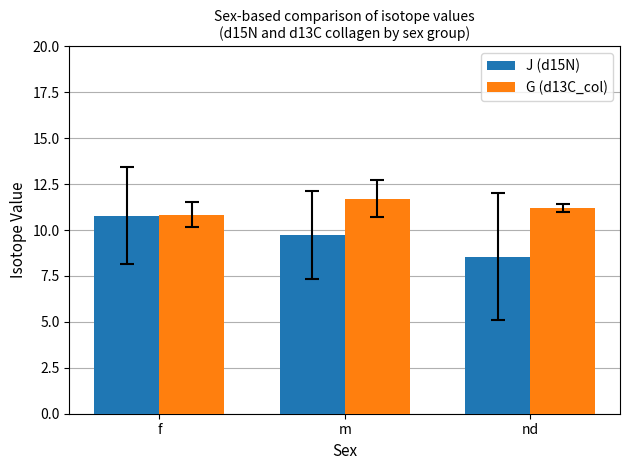

Reading left to right, extract all data points from this chart.

J (d15N): 10.8	9.7	8.6
G (d13C_col): 10.8	11.7	11.2